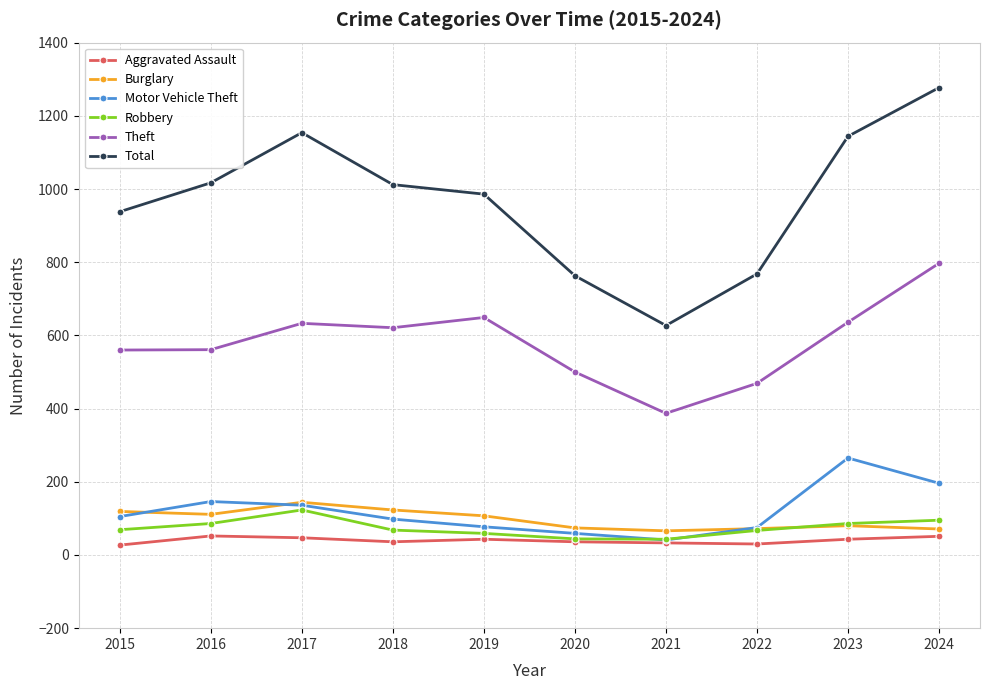

How many categories are shown in the chart?

10